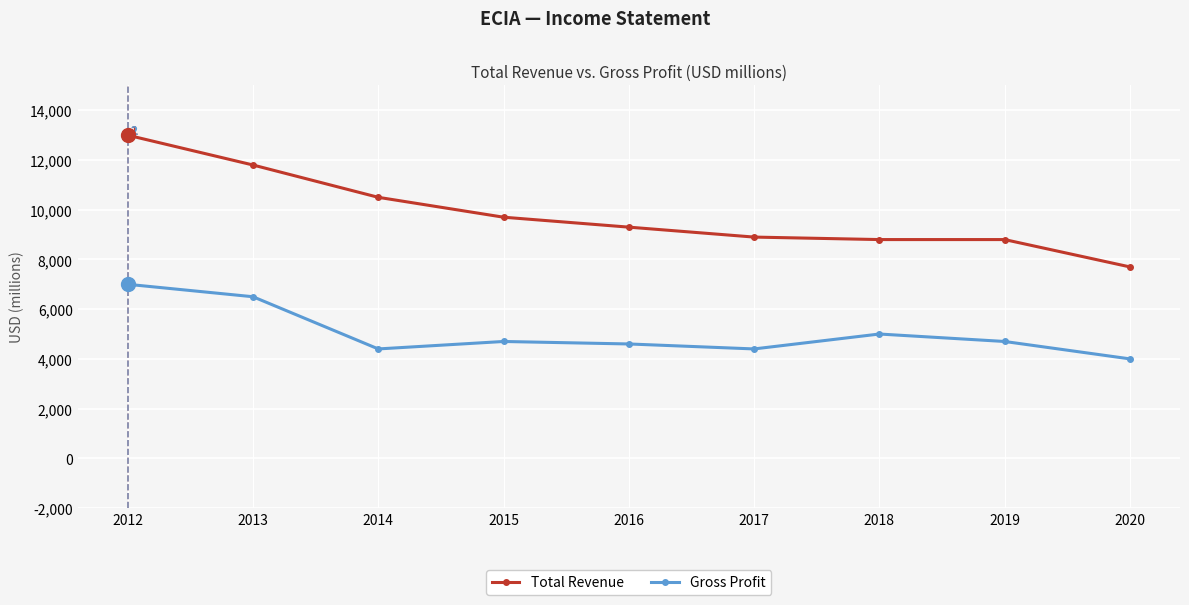

What is the spread (max minus min) of values at 2016?

4700